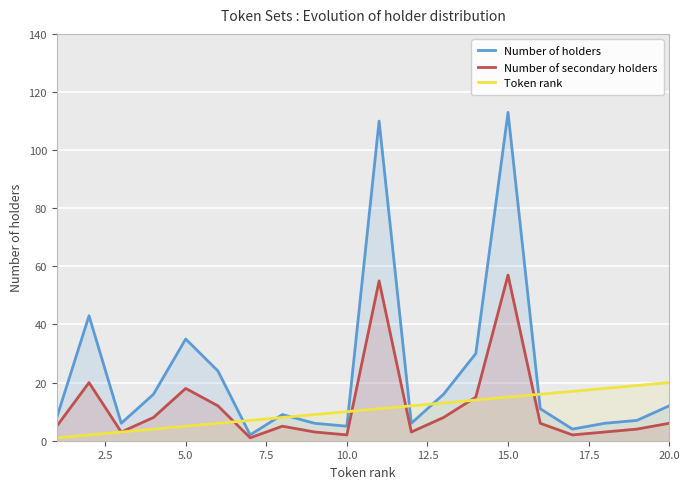

Does the chart display data point markers on the line(s)?

No